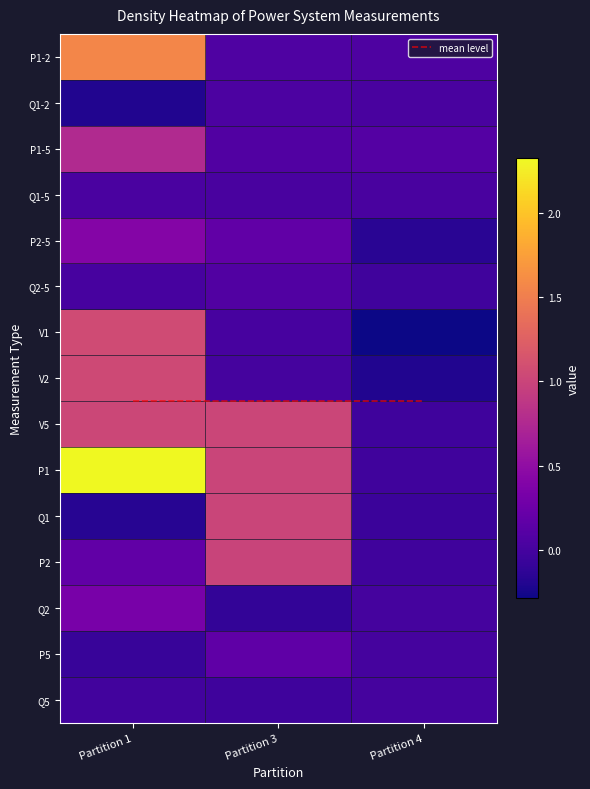

True or false: Q1-5 has a value of 0.0 at Partition 1.

True